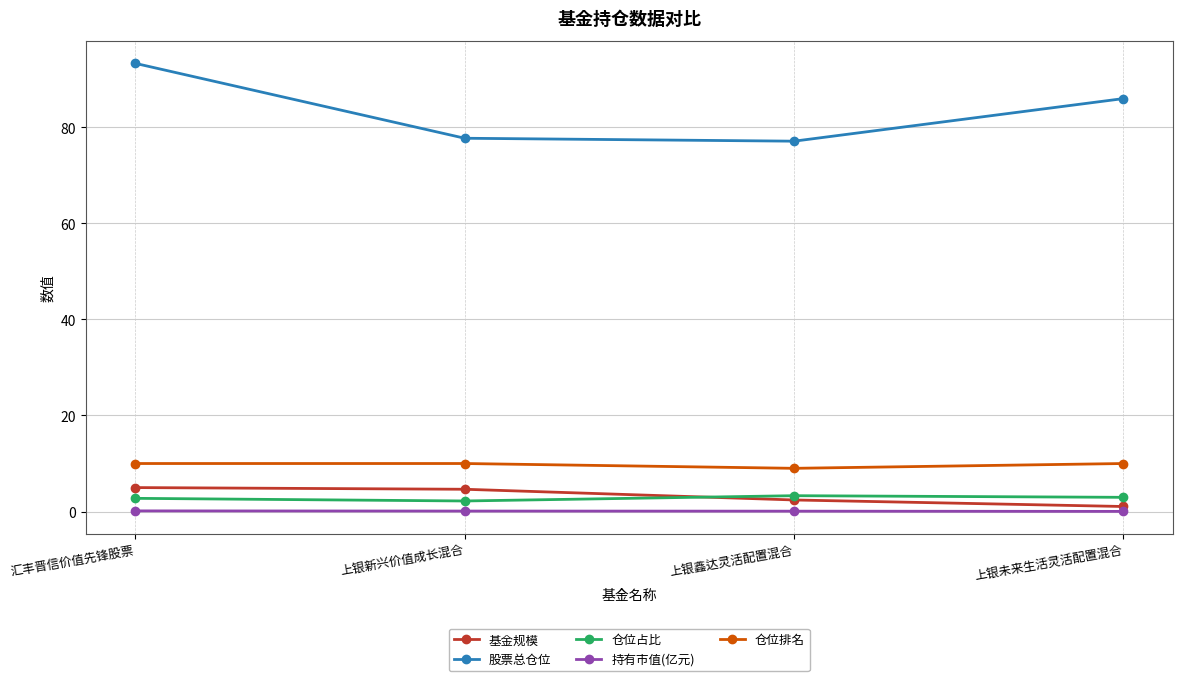

True or false: 基金规模 and 仓位占比 cross at least once.

True